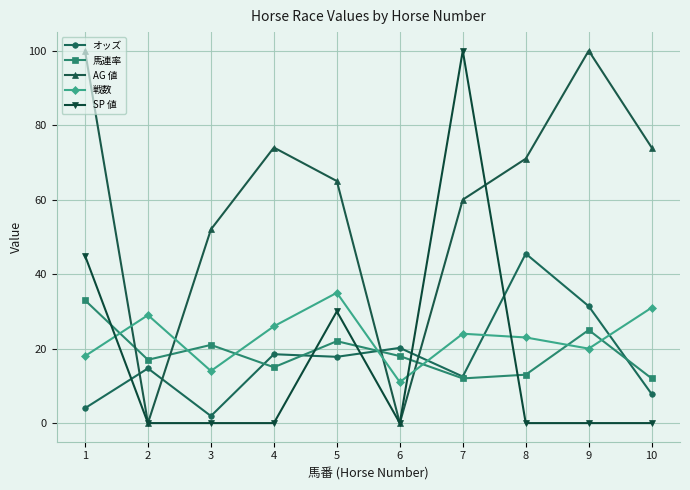

How many data points in オッズ are above 17?

5